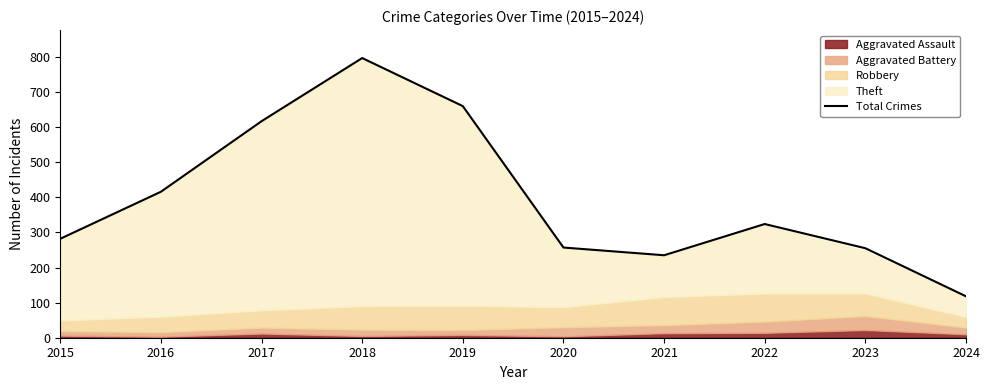

List the labels in order of value, largest first.

2018, 2019, 2017, 2016, 2022, 2015, 2020, 2023, 2021, 2024